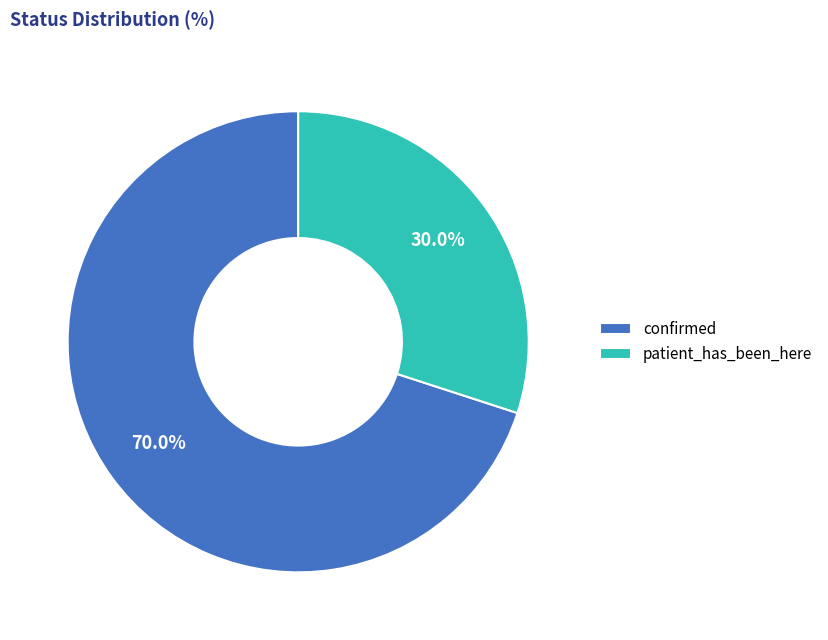

To the nearest percent, what is the average slice percentage?

50%